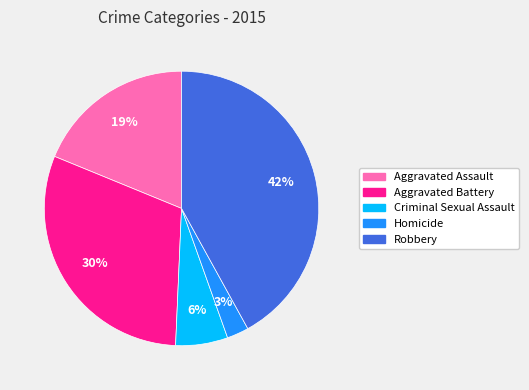

Rank the categories by value from lowest to highest.

Homicide, Criminal Sexual Assault, Aggravated Assault, Aggravated Battery, Robbery